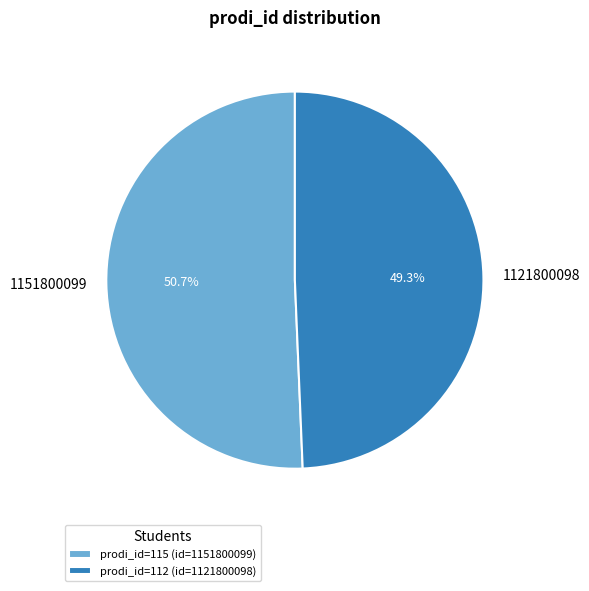

Is there any slice that represents more than half of the pie?

Yes